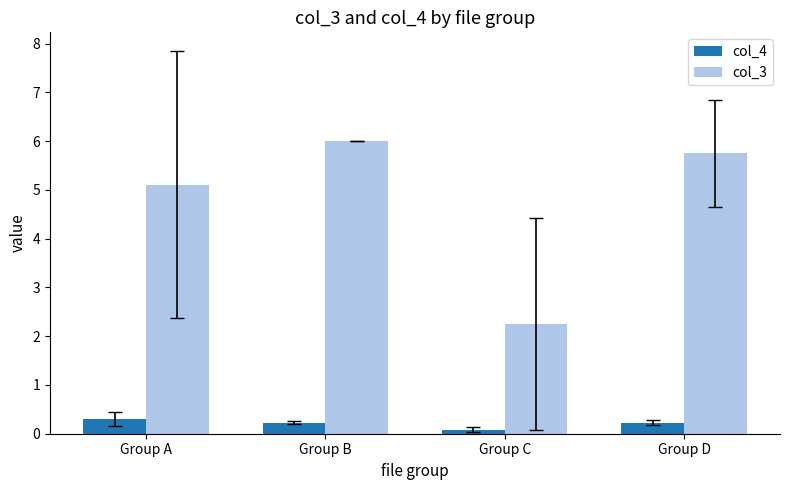

Which label corresponds to the smallest value in the chart?

Group C